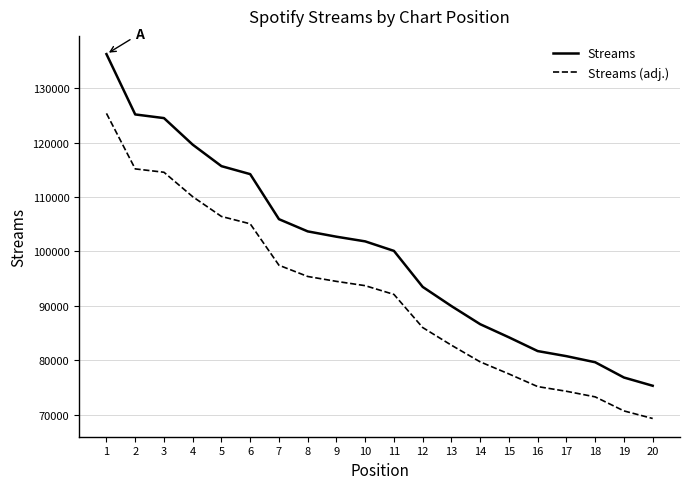

How many lines are shown in the chart?

2